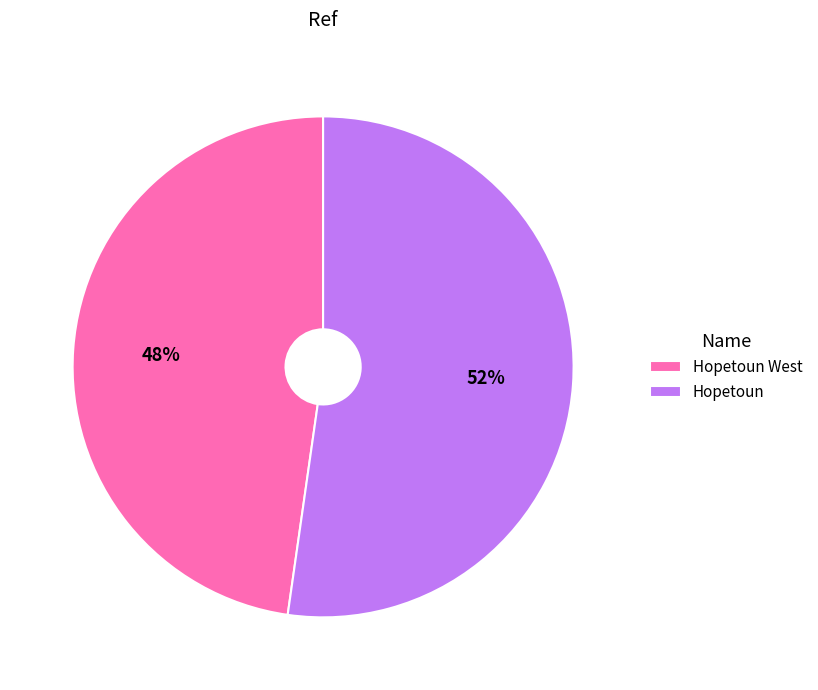

What is the ratio of the value at Hopetoun West to the value at Hopetoun?

0.9